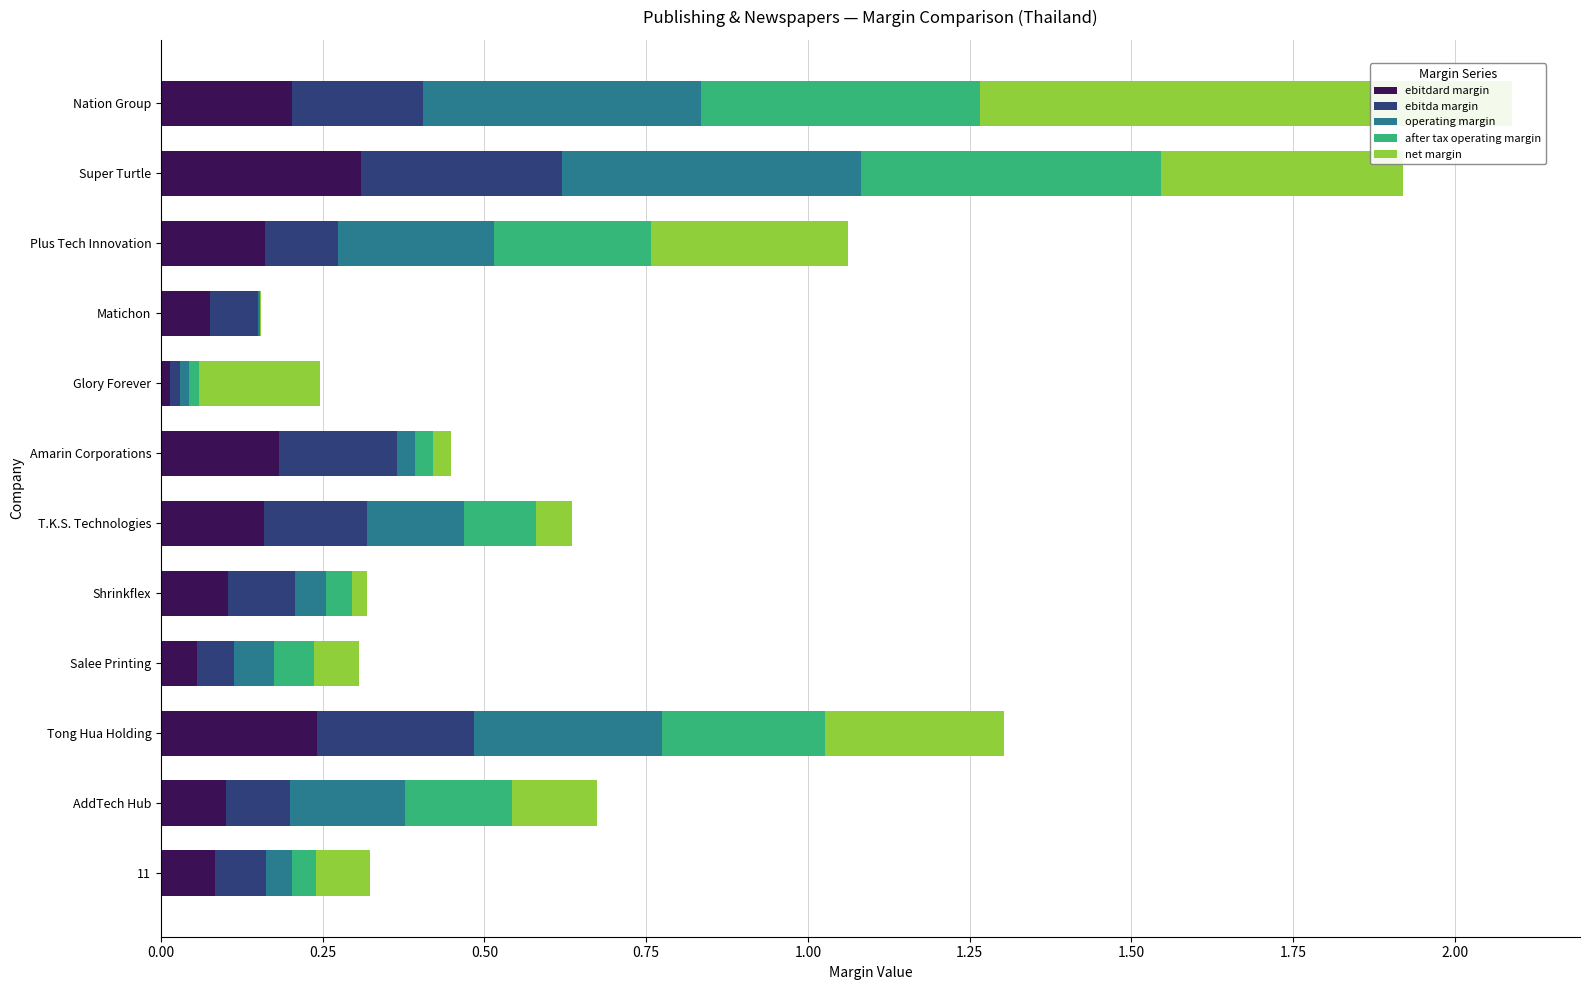

Count the number of data series in this chart.

5